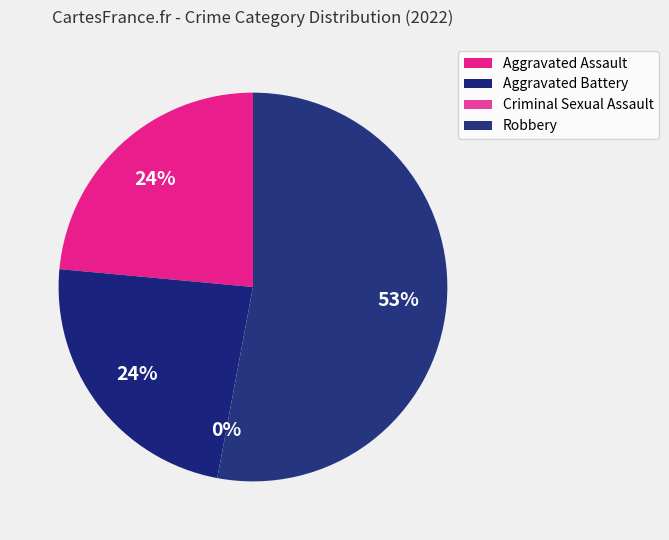

To the nearest percent, what is the combined percentage of Criminal Sexual Assault and Robbery?

53%